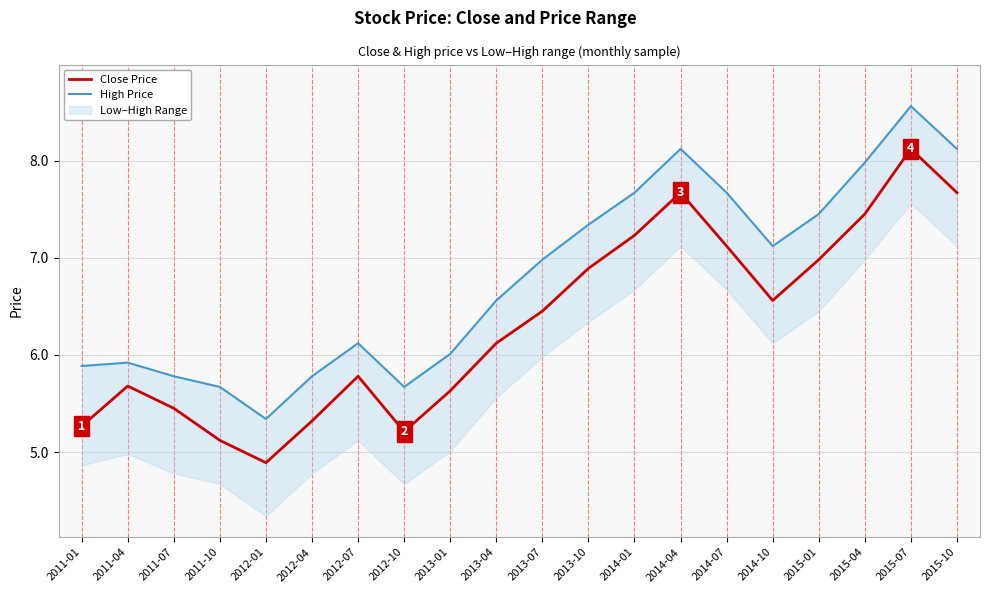

At which category does Close Price reach its first local valley?

2012-01